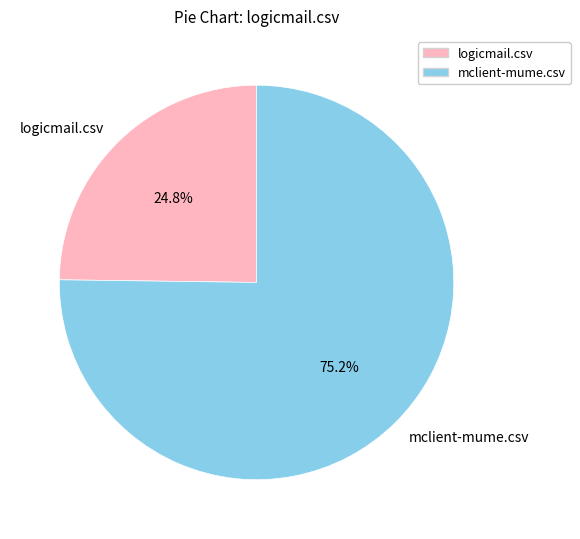

Is it true that mclient-mume.csv is 84% of the pie?

False